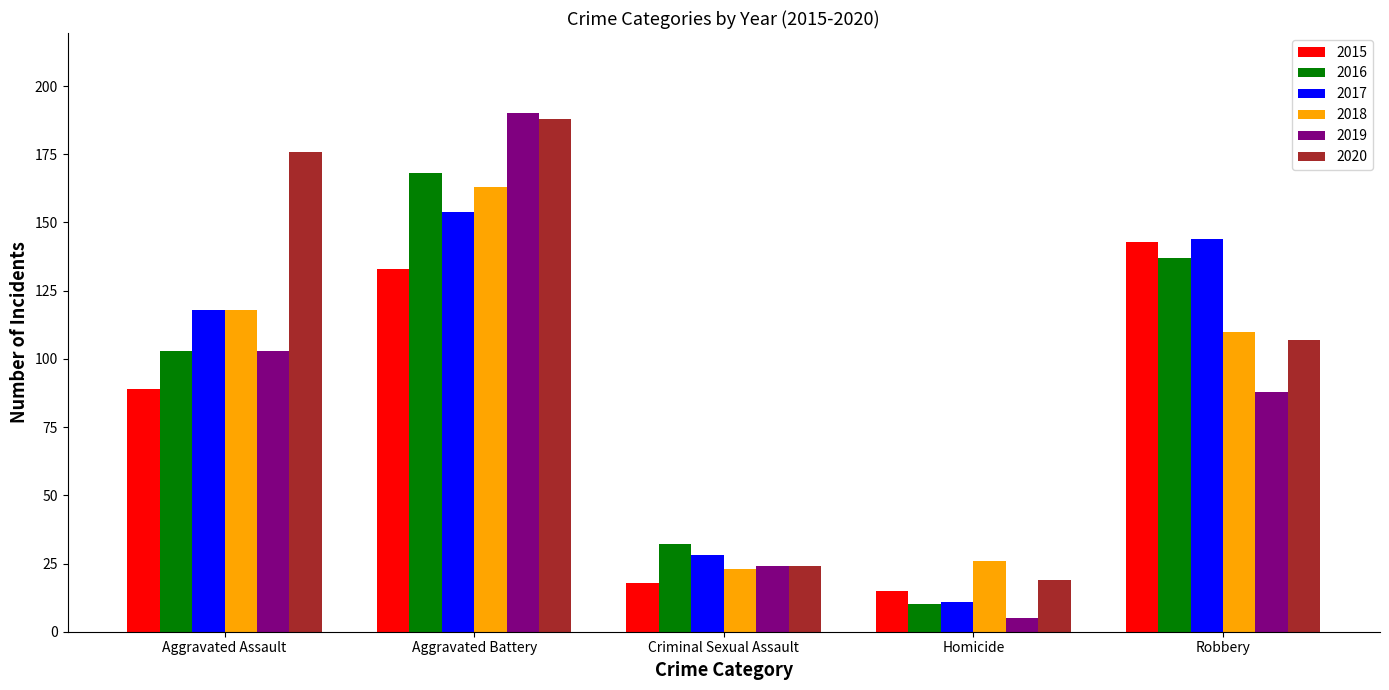

What is the sum of the 2015 values at Aggravated Battery and Robbery?

276